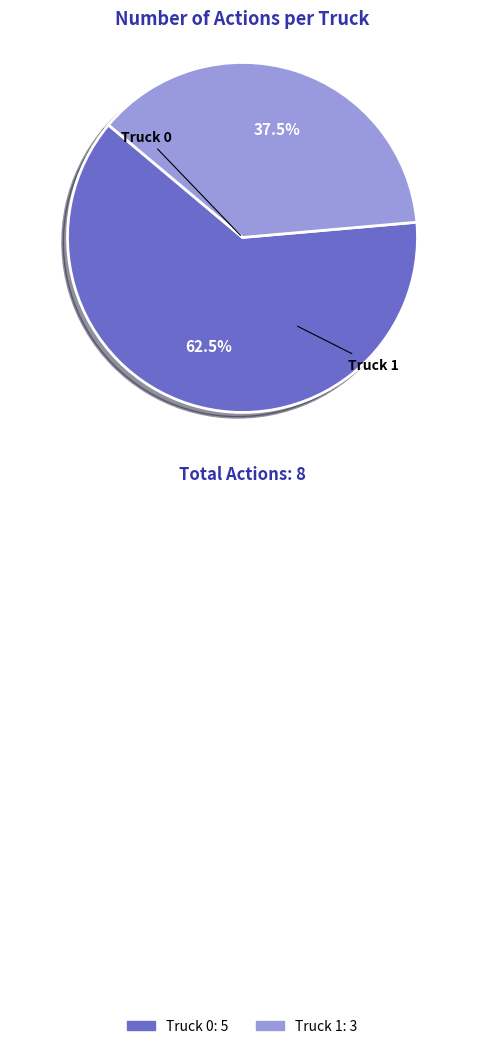

To the nearest percent, what portion does Truck 1 represent?

38%